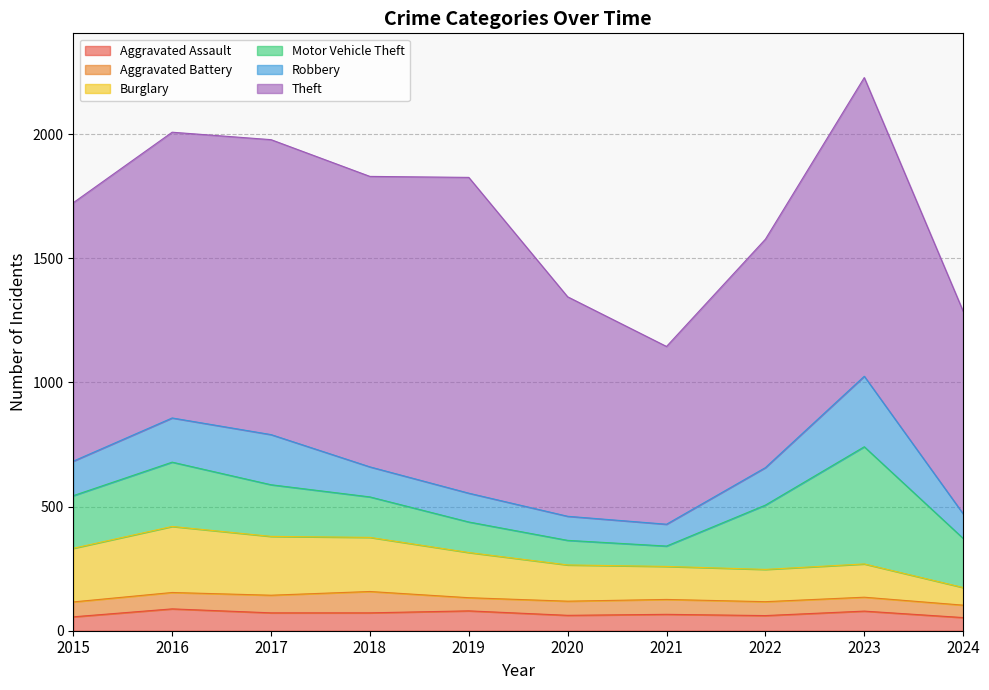

Where is the first local maximum for Aggravated Battery?

2018